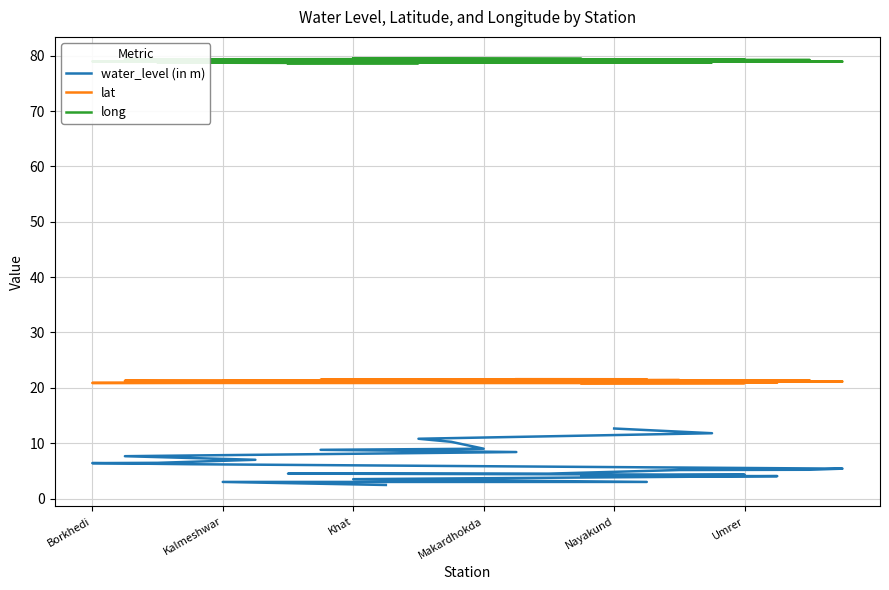

True or false: long and lat cross at least once.

False